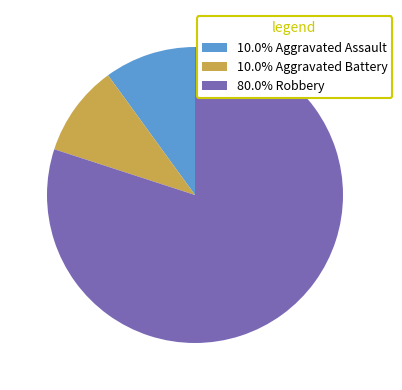

Is 80.0% Robbery the majority of the pie?

Yes